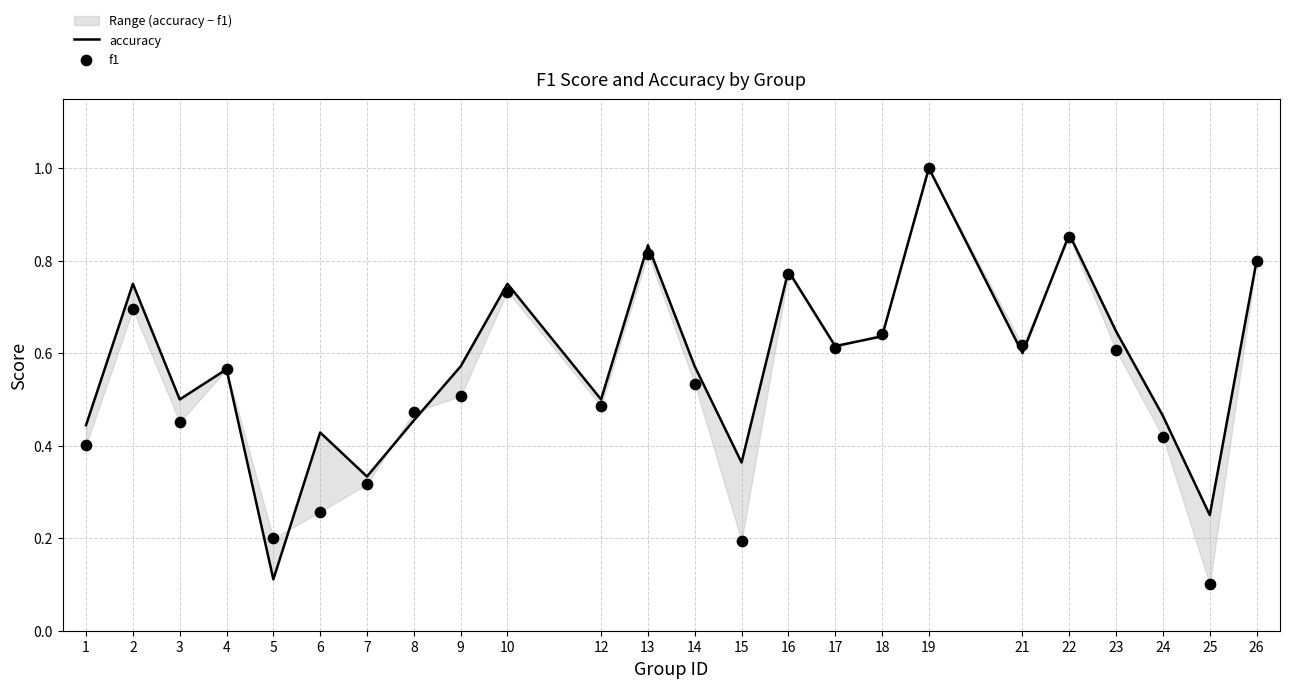

What are all the series names shown in the legend?

accuracy, f1